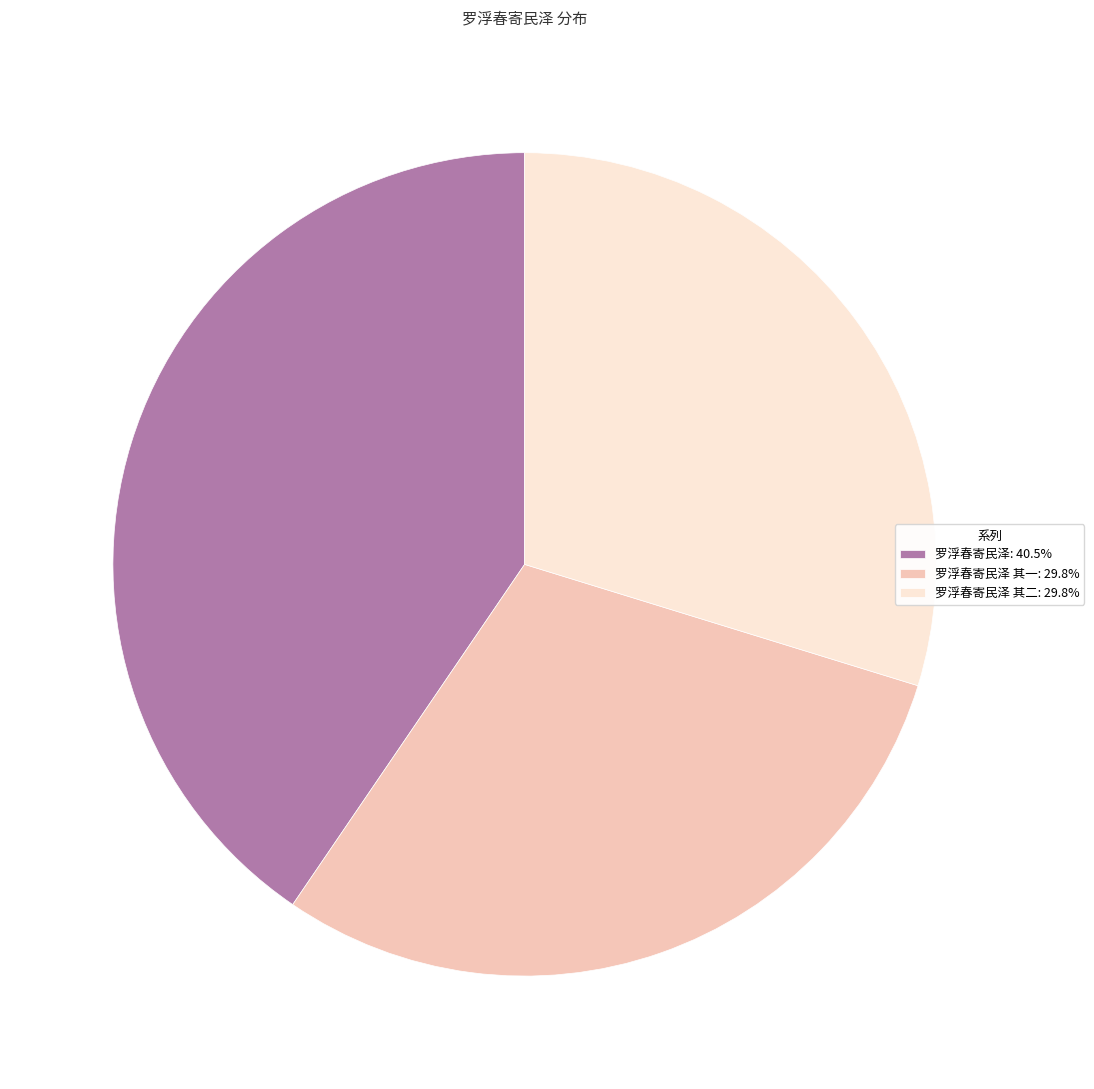

Is there any slice that represents more than half of the pie?

No